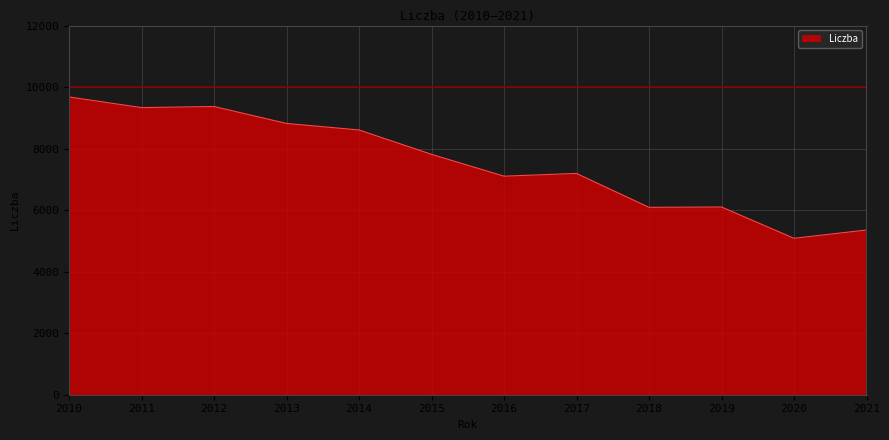

What is the ratio of the value at 2011 to the value at 2012?

1.0